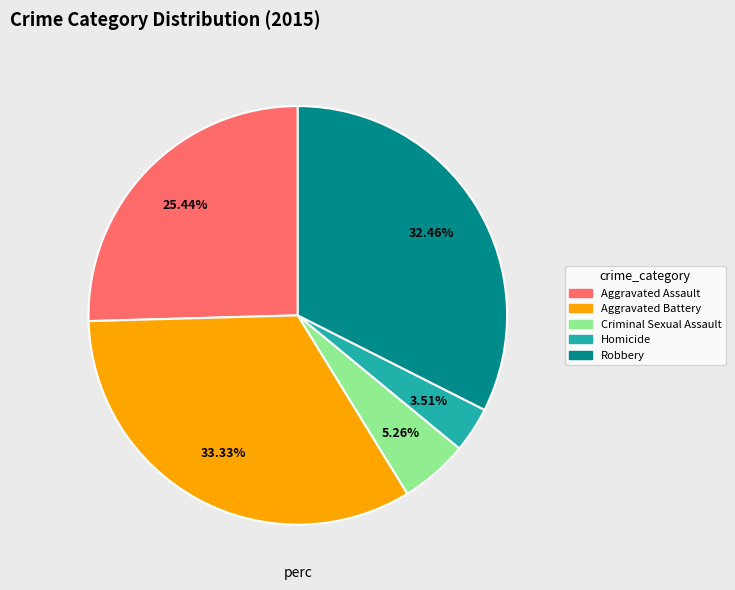

Between Criminal Sexual Assault and Homicide, which is larger?

Criminal Sexual Assault